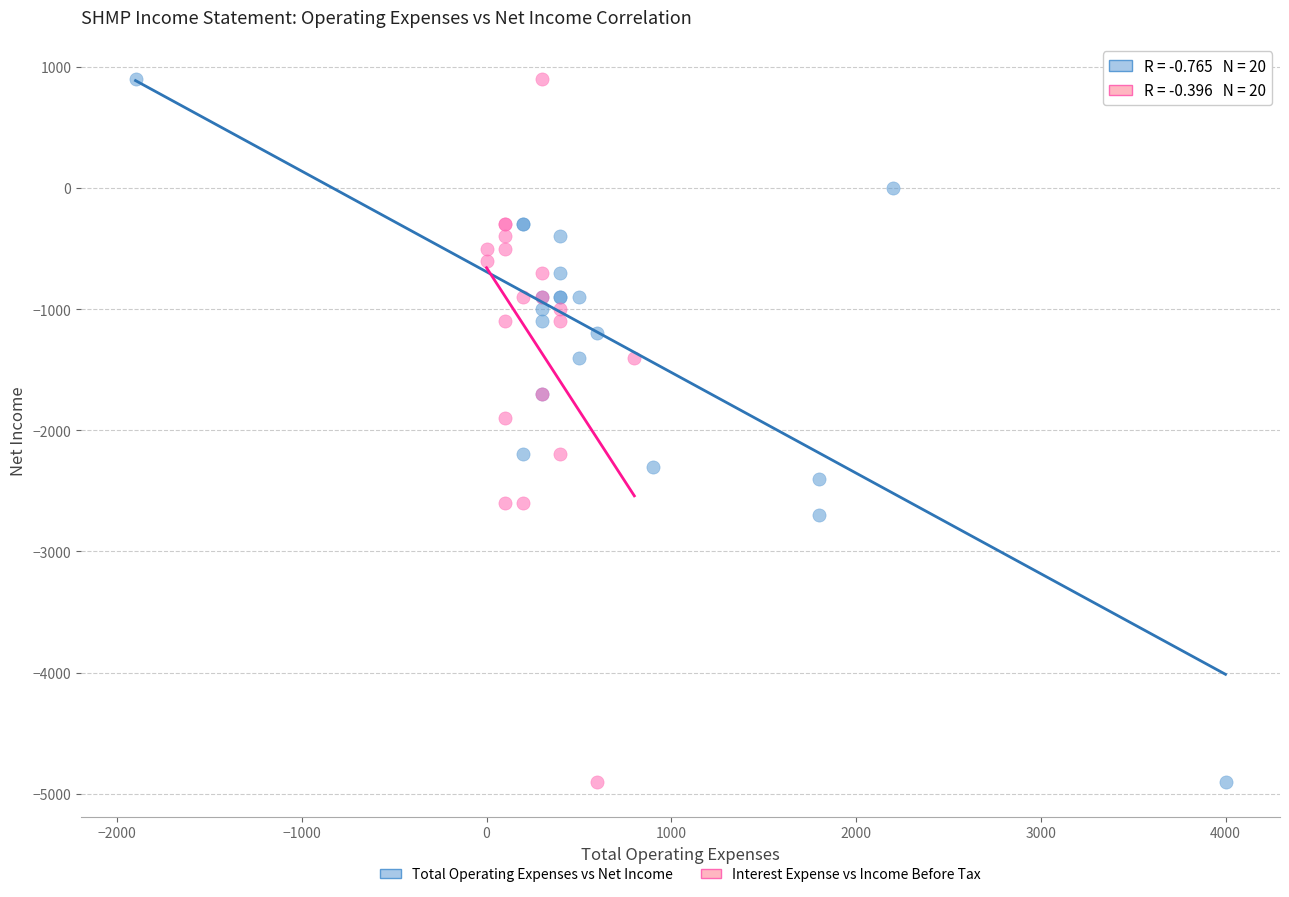

What are all the series names shown in the legend?

Total Operating Expenses vs Net Income, Interest Expense vs Income Before Tax